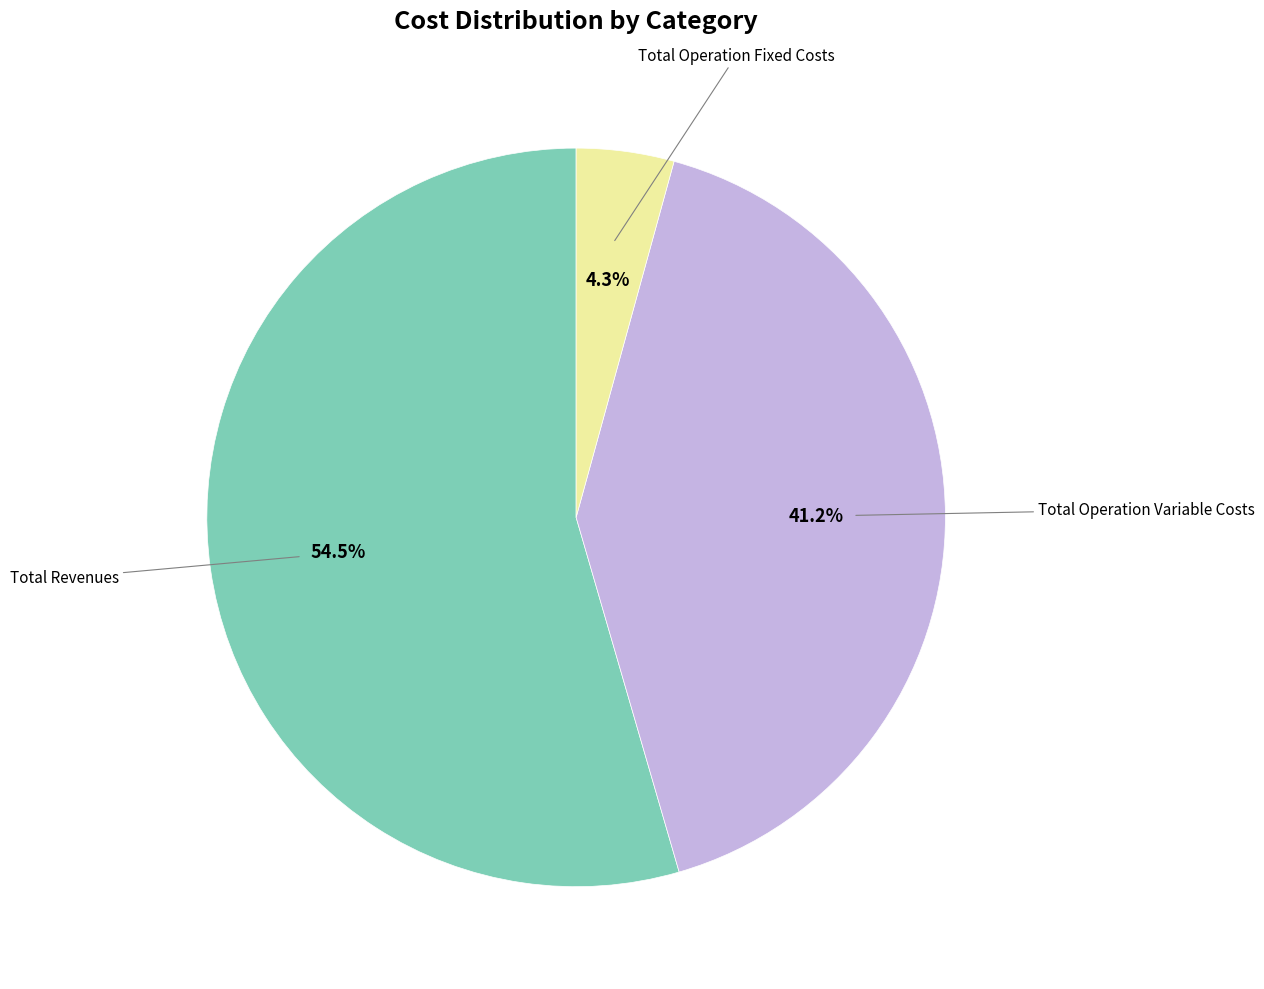

Is there a majority slice in this chart?

Yes